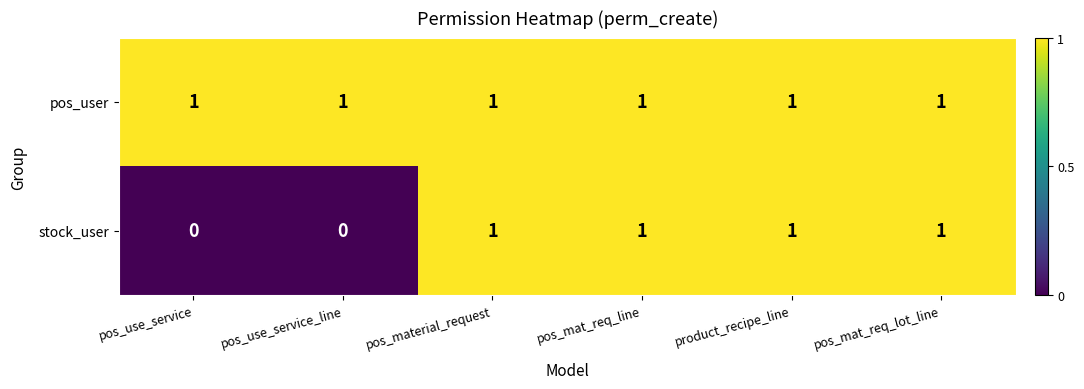

Rank the series by their average value, from highest to lowest.

pos_user, stock_user